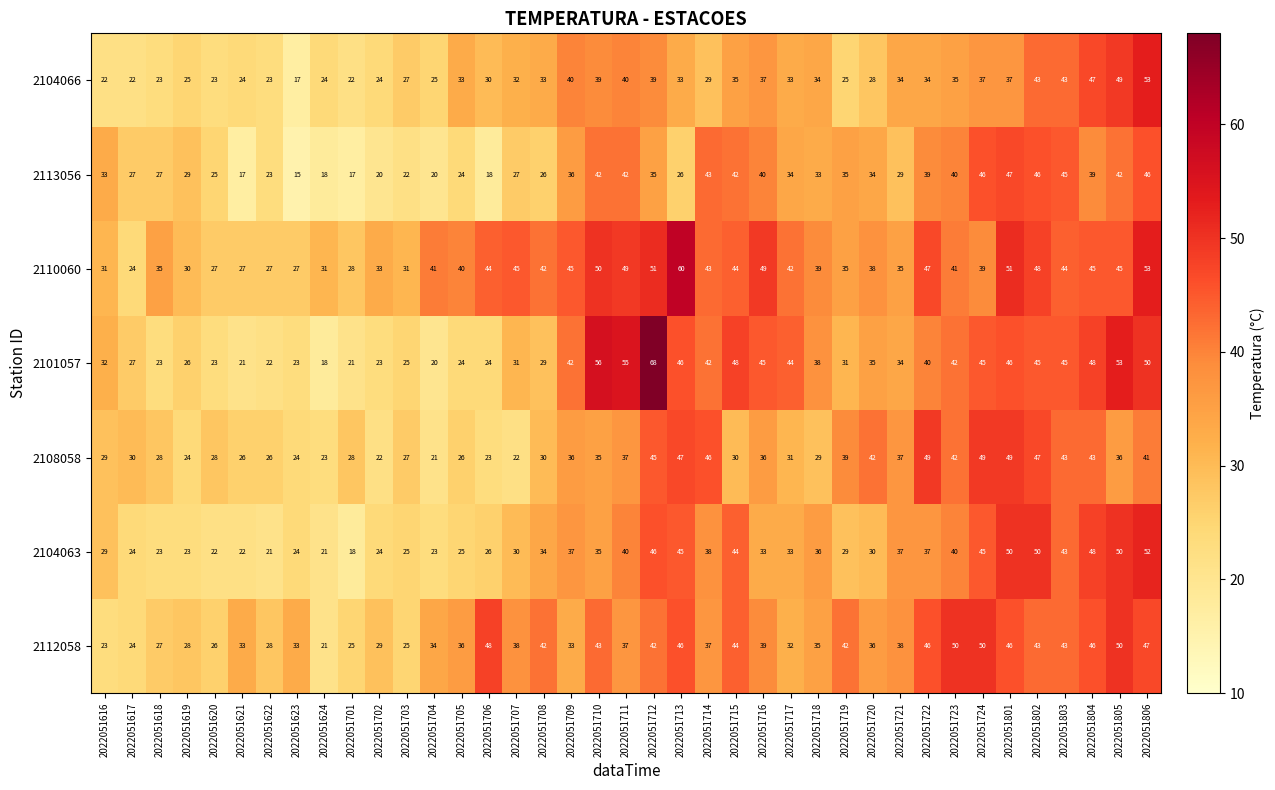

How many categories are shown in the chart?

39